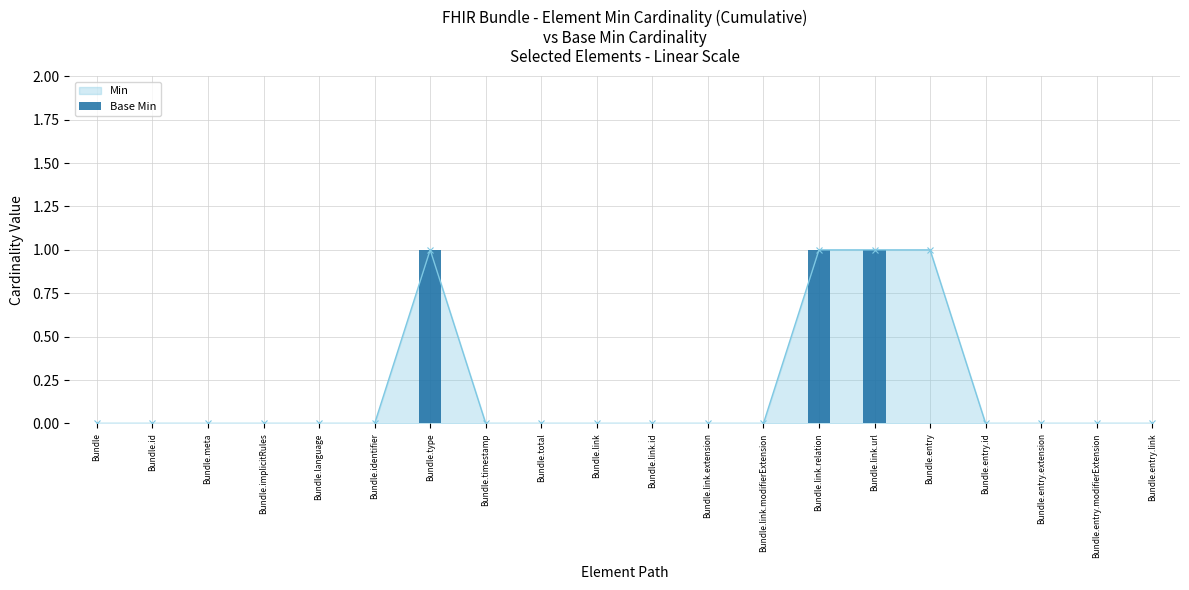

Are the bars grouped side by side (vs. stacked)?

No